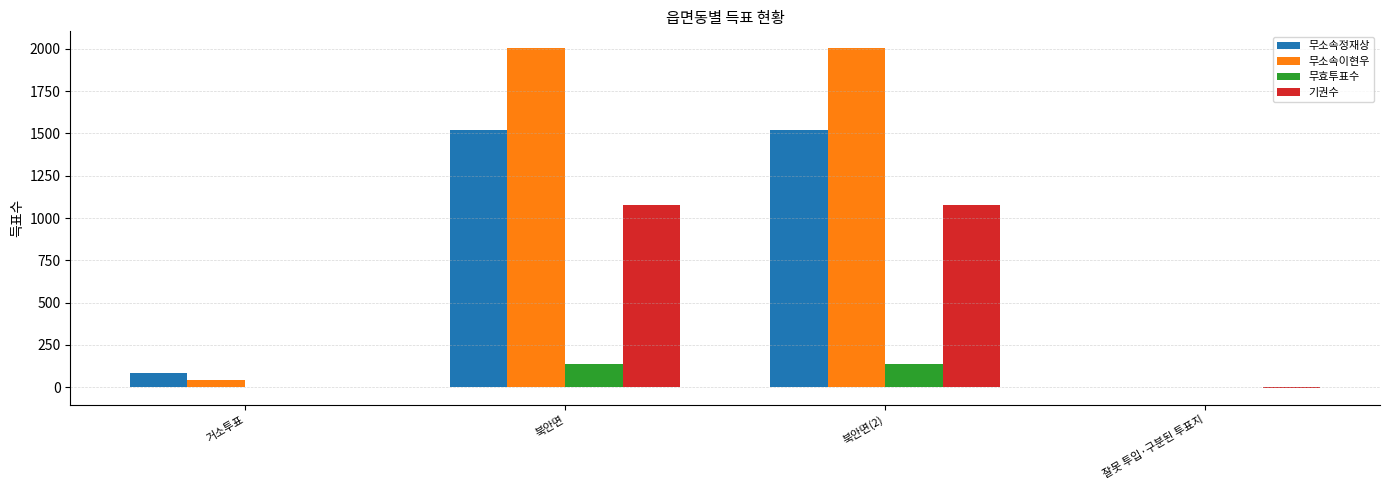

Which series has the largest total across all categories?

무소속이현우